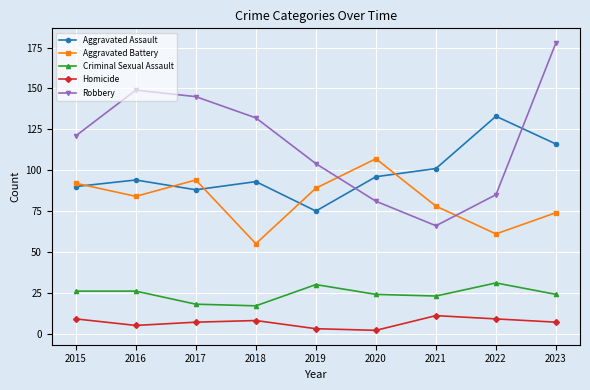

At which label is Robbery closest to 122?

2015